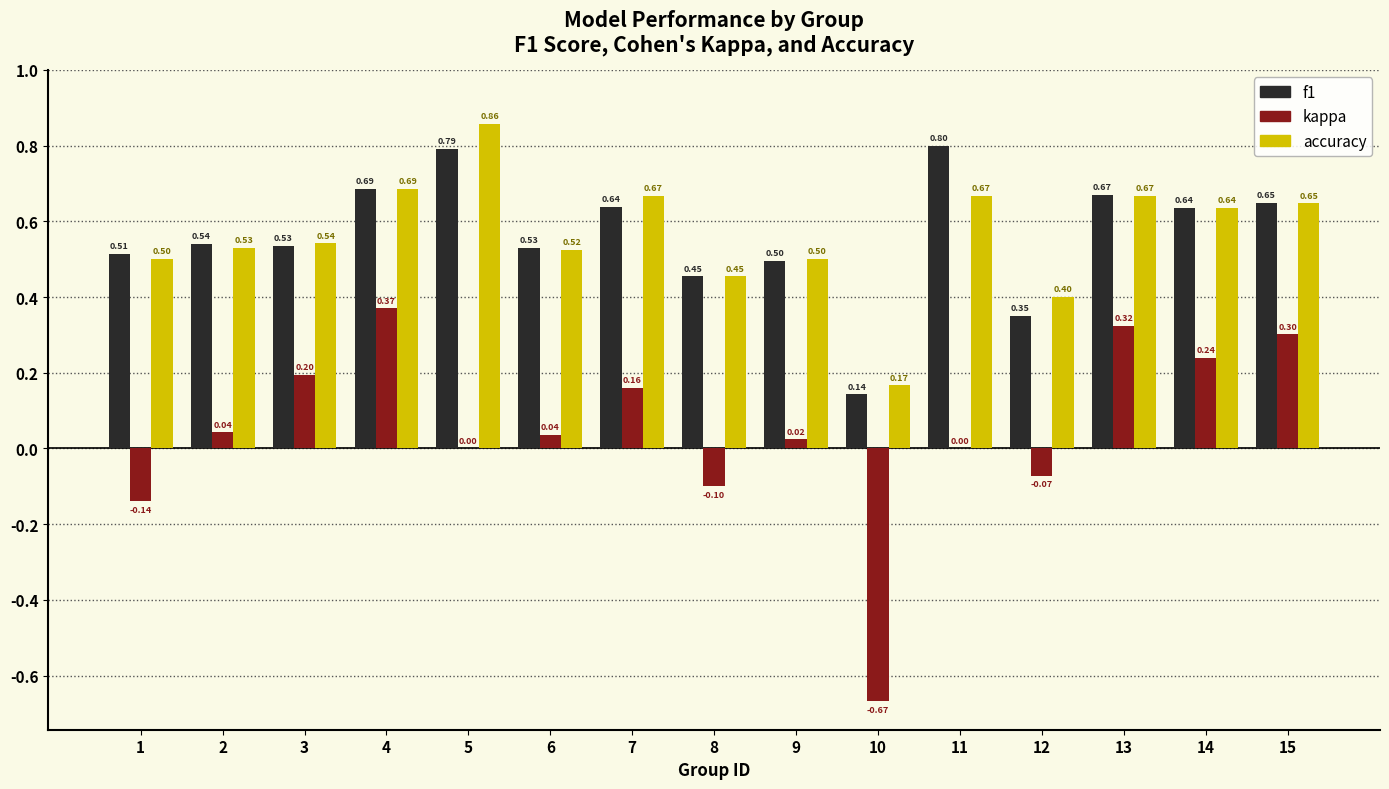

What is the difference between the f1 values at 13 and 8?

0.2